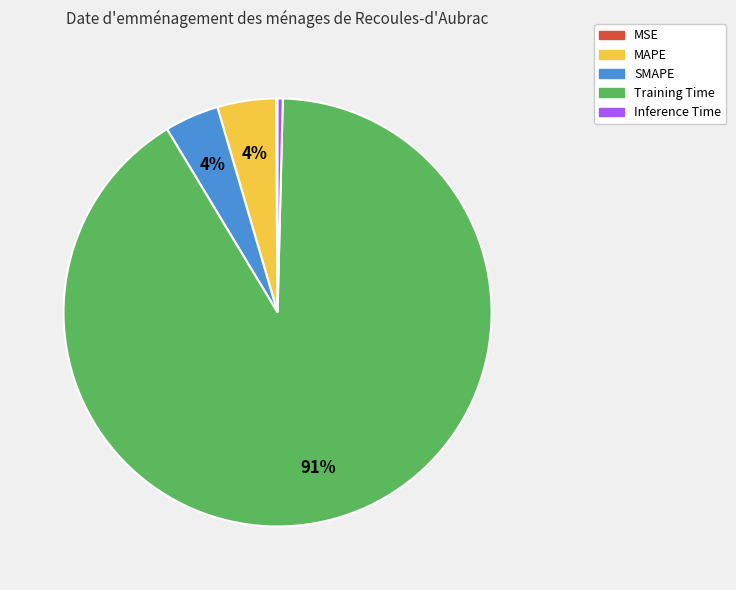

To the nearest percent, what is the average slice percentage?

20%